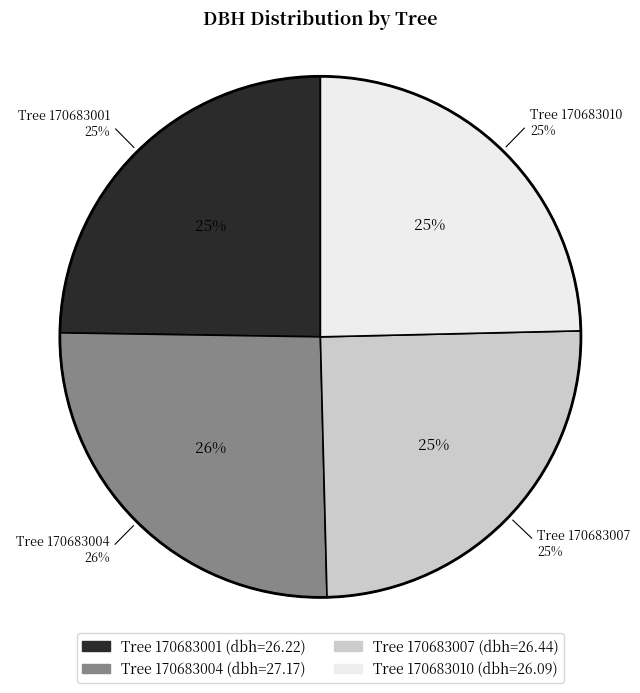

What is the smallest slice in the pie chart?

170683010